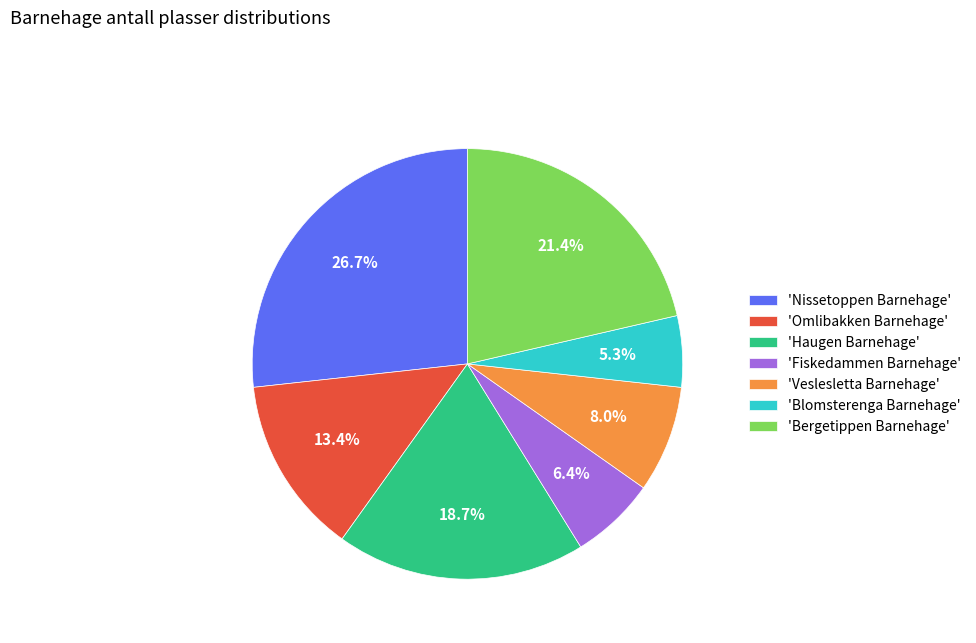

Between 'Veslesletta Barnehage' and 'Bergetippen Barnehage', which is larger?

'Bergetippen Barnehage'